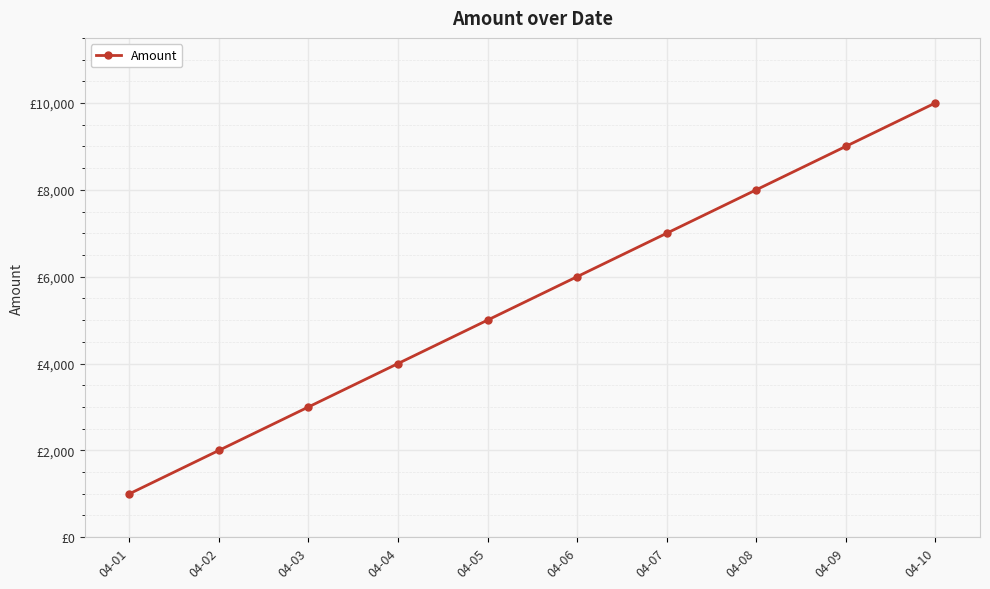

Does the chart have visible grid lines?

Yes